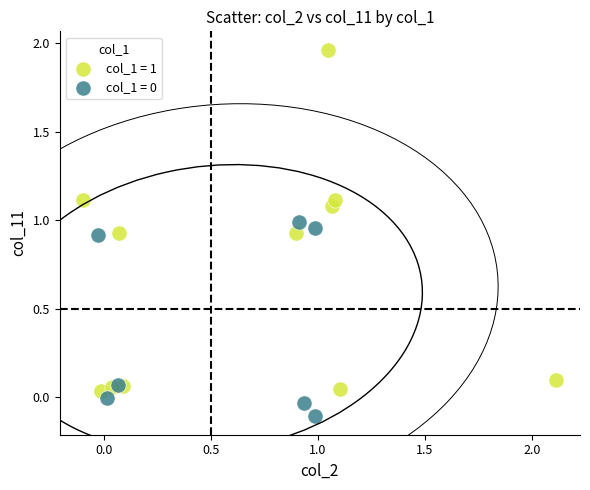

Which series has the largest Y range (max minus min)?

col_1 = 1